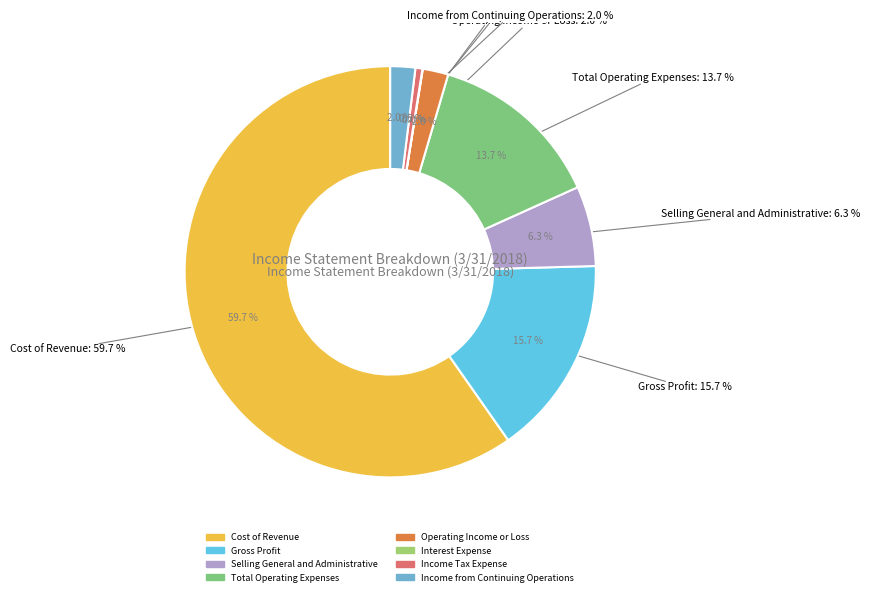

What is the smallest slice in the pie chart?

Interest Expense